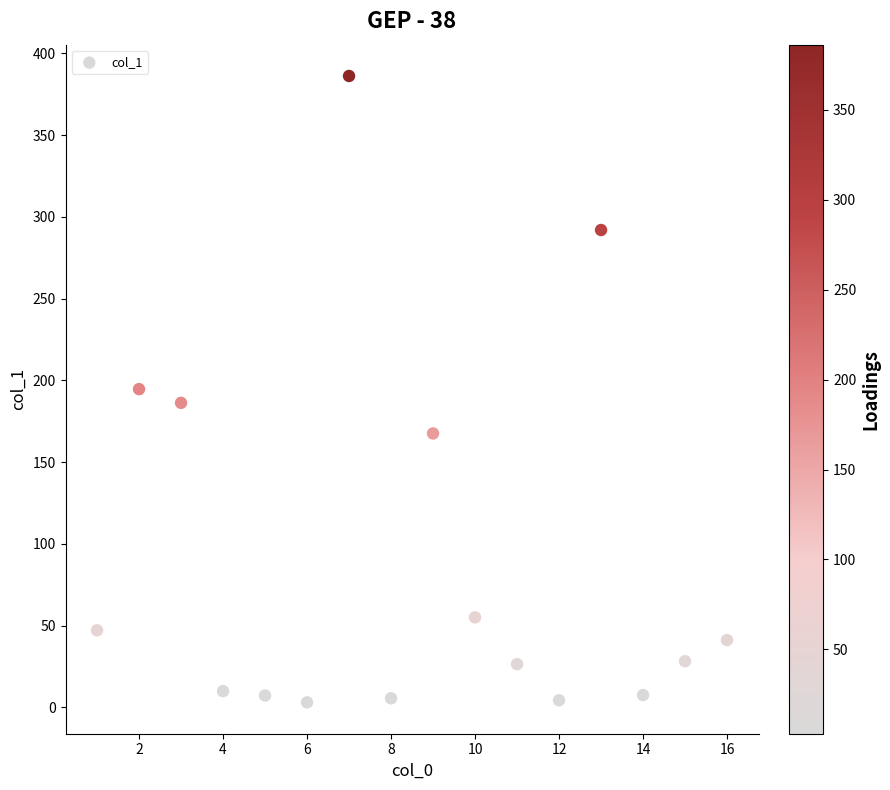

What is the range of X values (max minus min)?

15.0